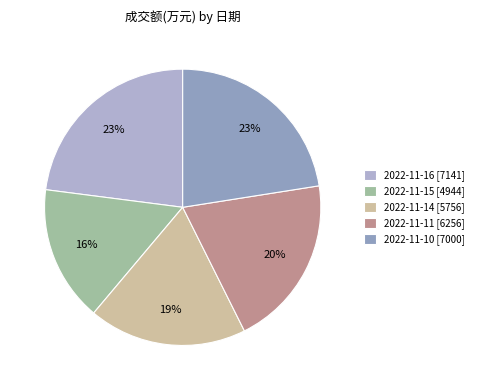

Rank the categories by value from highest to lowest.

2022-11-16, 2022-11-10, 2022-11-11, 2022-11-14, 2022-11-15